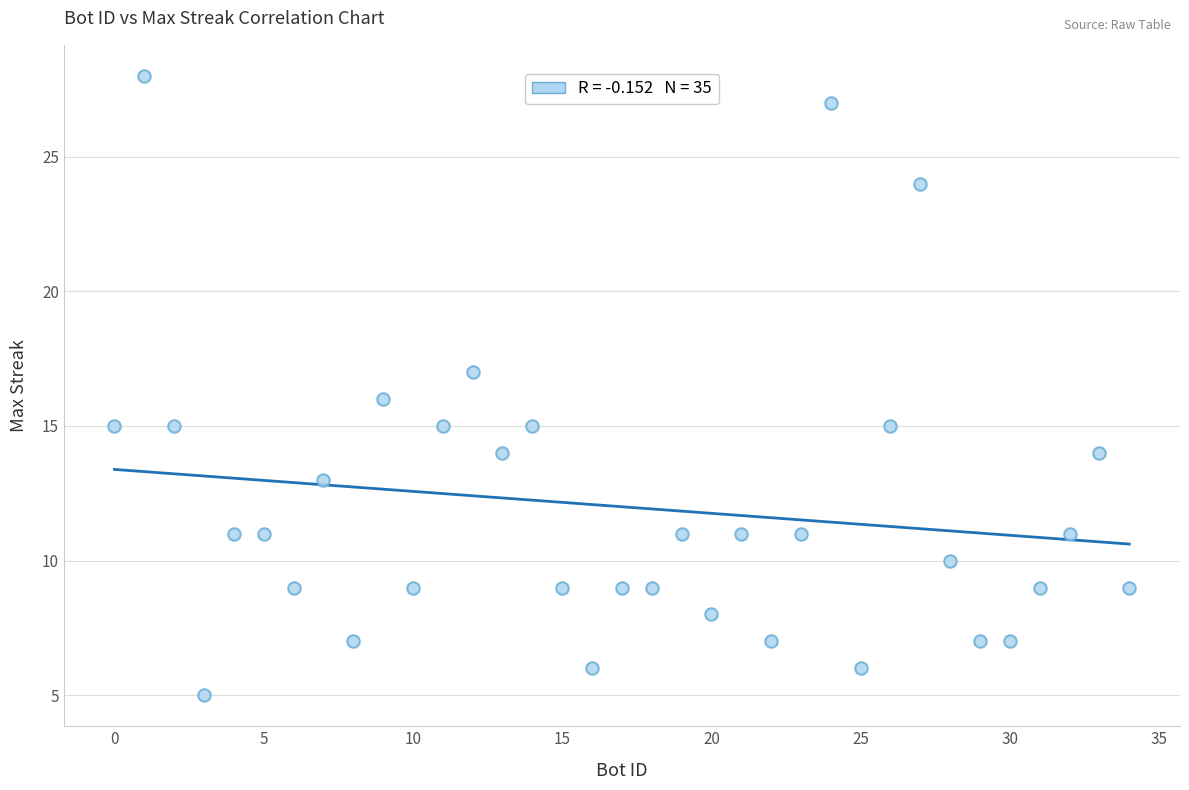

What is the range of Y values (max minus min)?

23